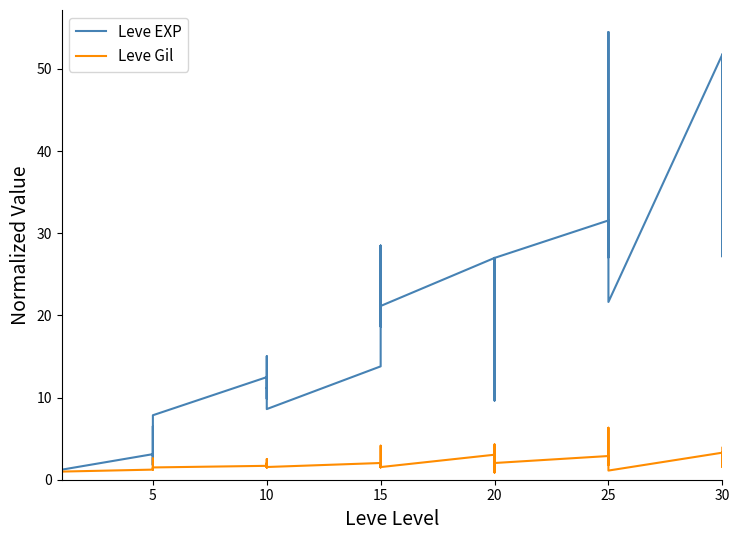

The Leve Gil series shows 0.4 at 10. True or false?

False